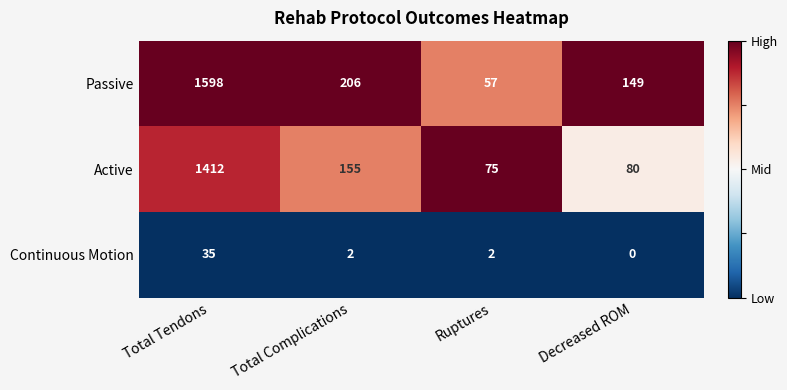

What is the difference between the Passive values at Decreased ROM and Total Tendons?

1449